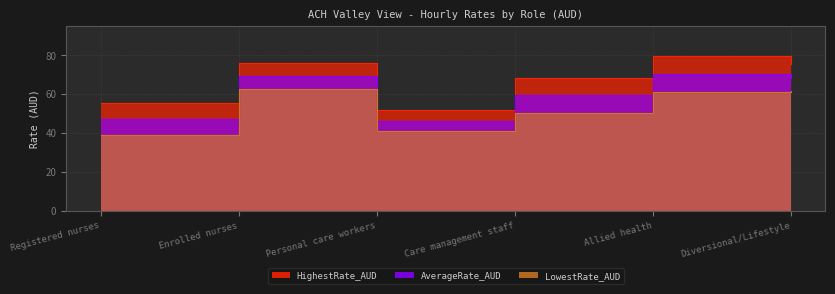

What is the total value across all series at Diversional/Lifestyle?

205.3